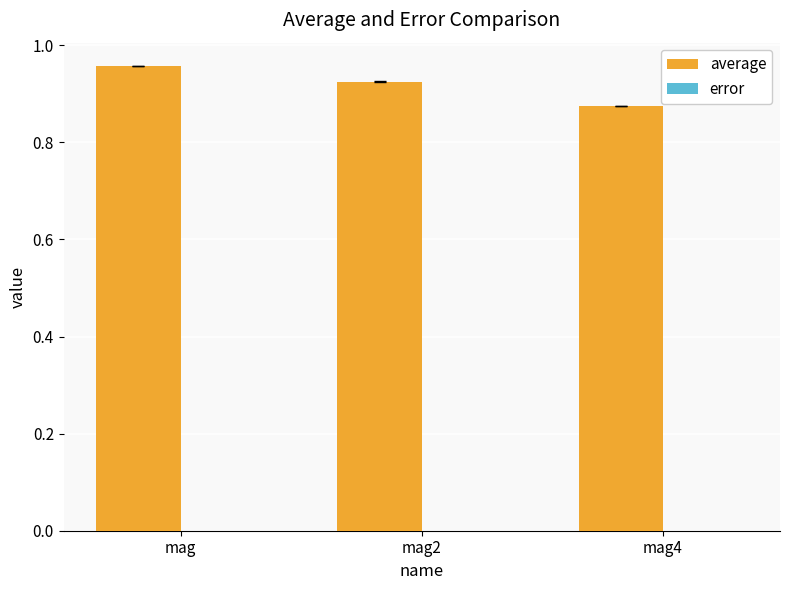

At which category does the chart reach its peak across all series?

mag